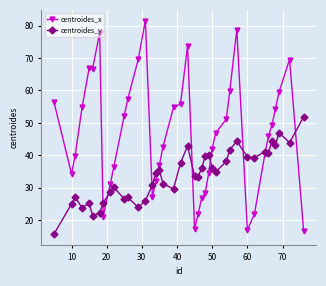

Which series has the largest total across all categories?

centroides_x